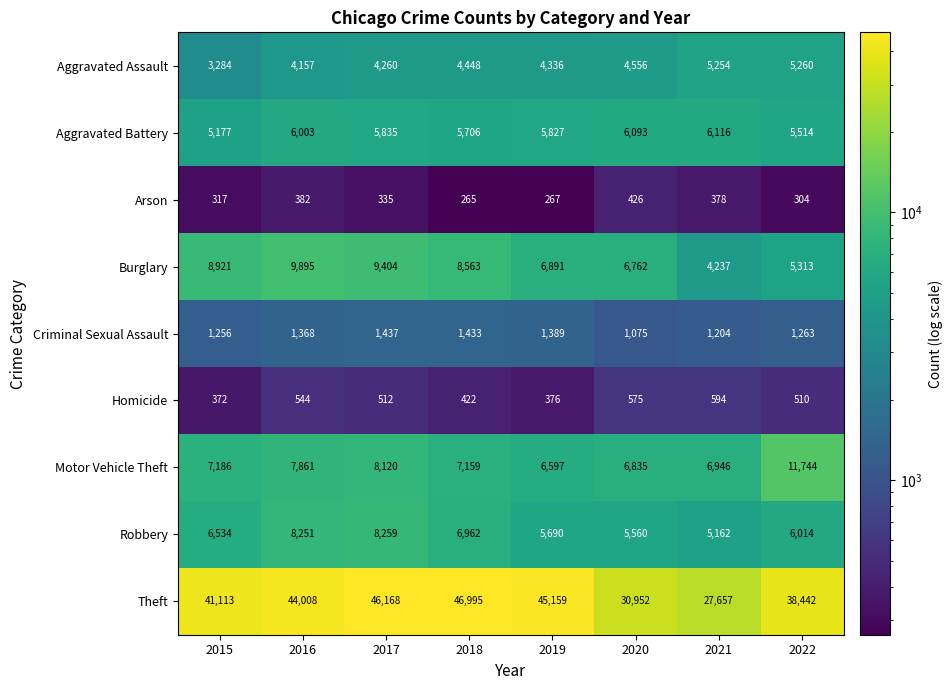

At which label does Burglary first exceed 8563?

2015